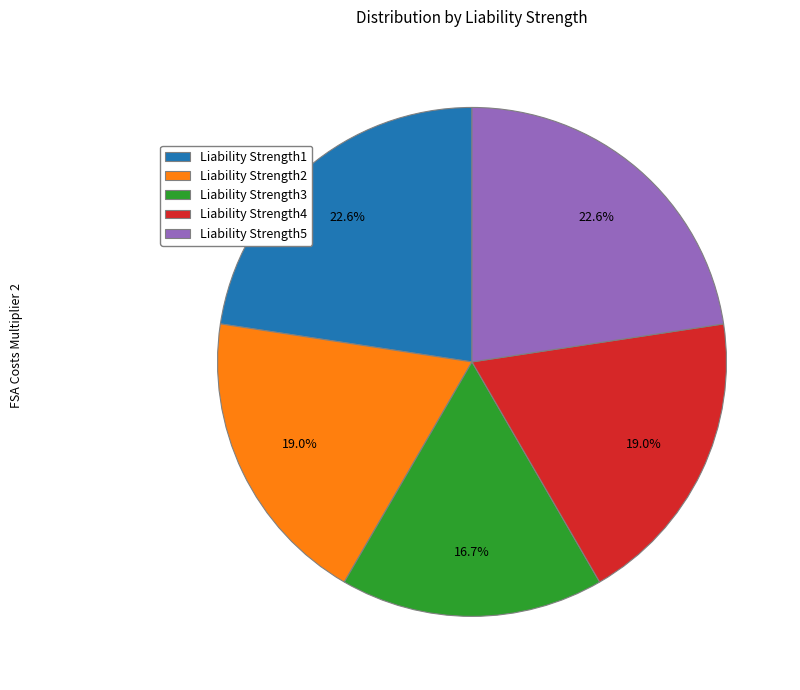

Which has a higher value, Liability Strength4 or Liability Strength3?

Liability Strength4